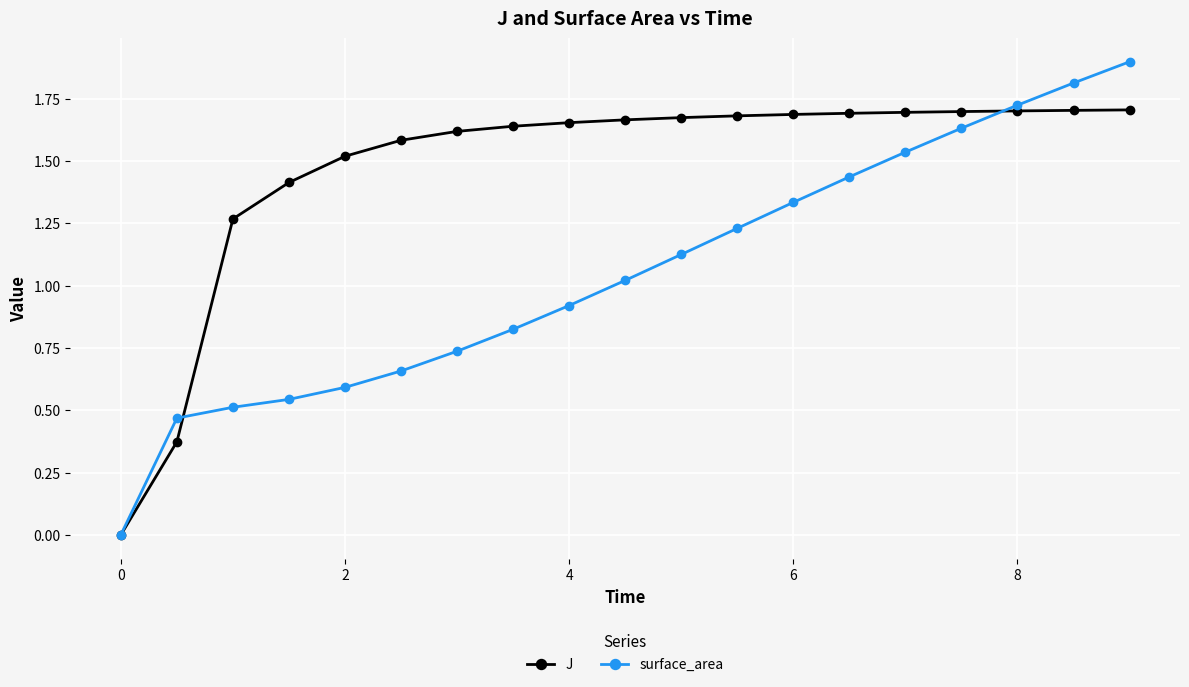

Which series has the largest total across all categories?

J